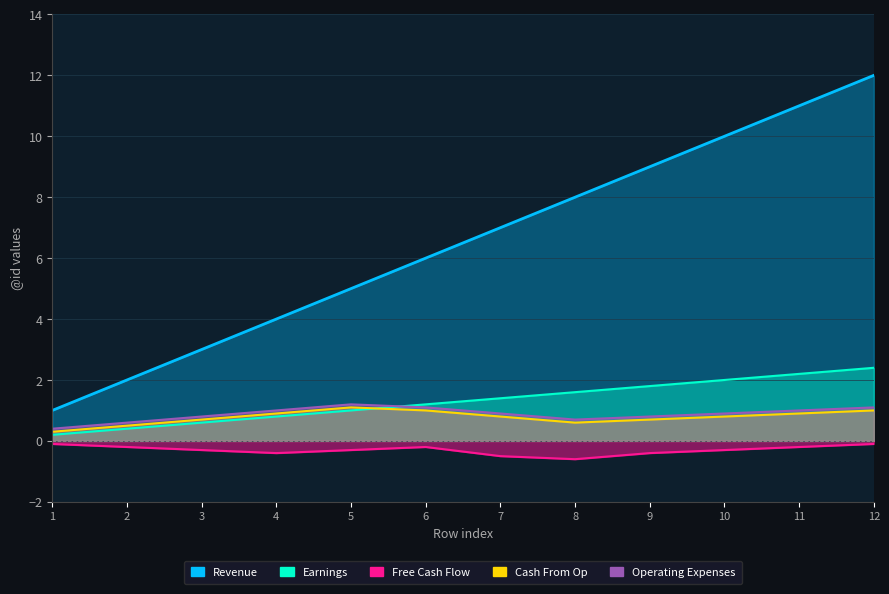

At which label does Revenue first exceed 7?

8